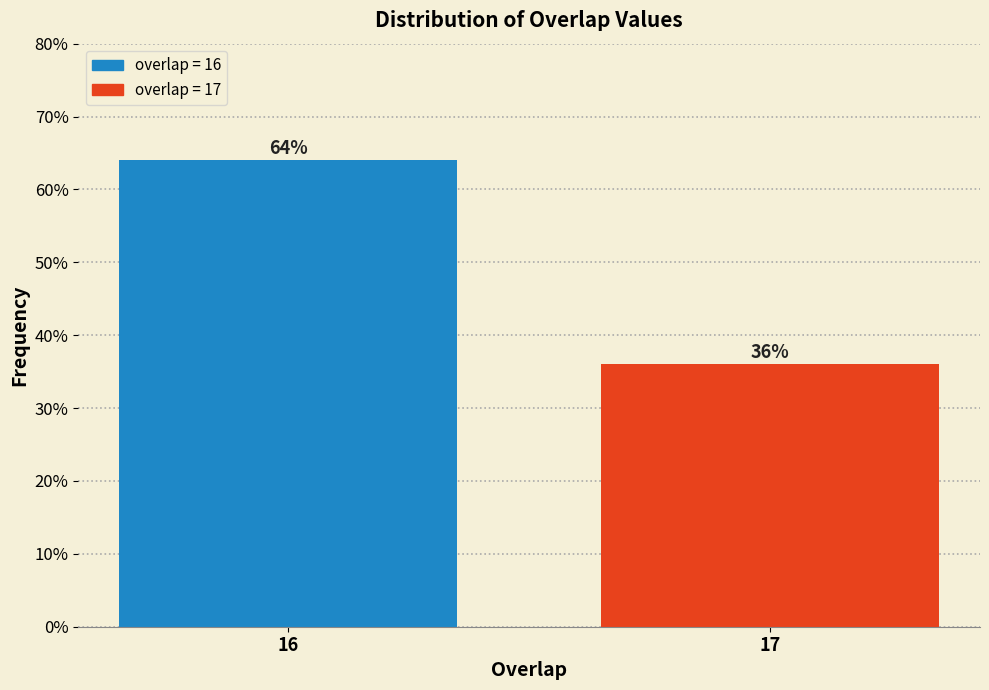

Reading left to right, extract all data points from this chart.

16=64	17=36